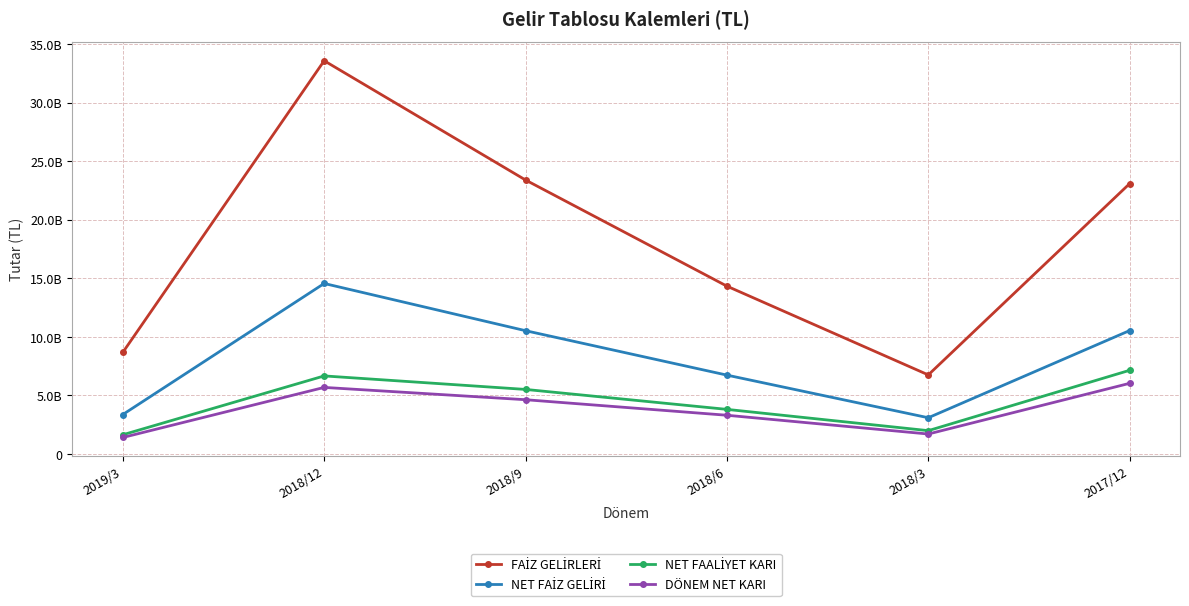

True or false: DÖNEM NET KARI has a value of 907622474 at 2019/3.

False